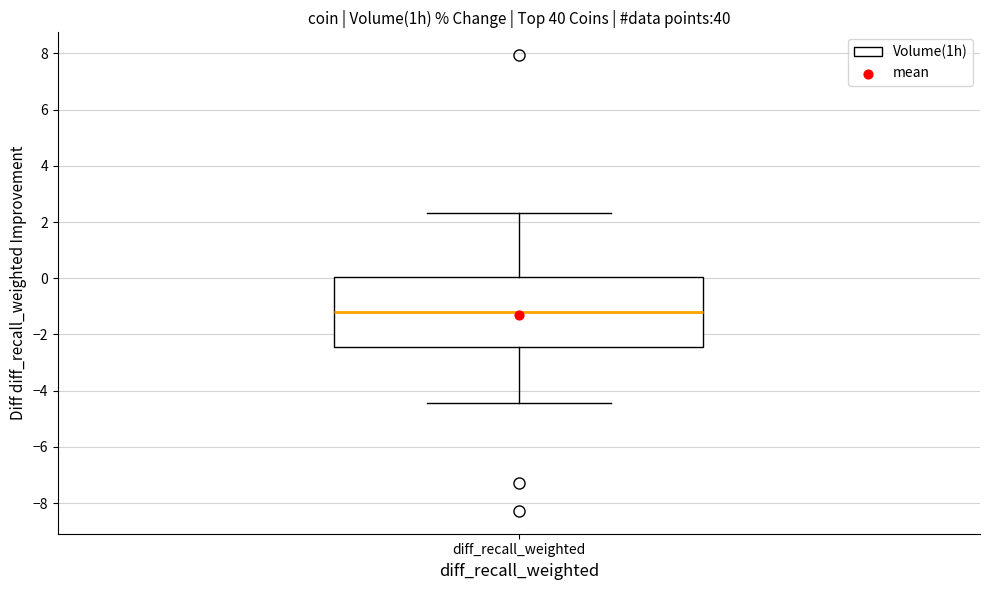

Read this box plot against the y-axis: the position of the median line, the range covered by the box, and the ends of both whiskers. The values are not printed on the chart, so give them approximately, as read against the axis.

median -1.2, box -2.4 to 0.0, whiskers -4.4 to 2.4